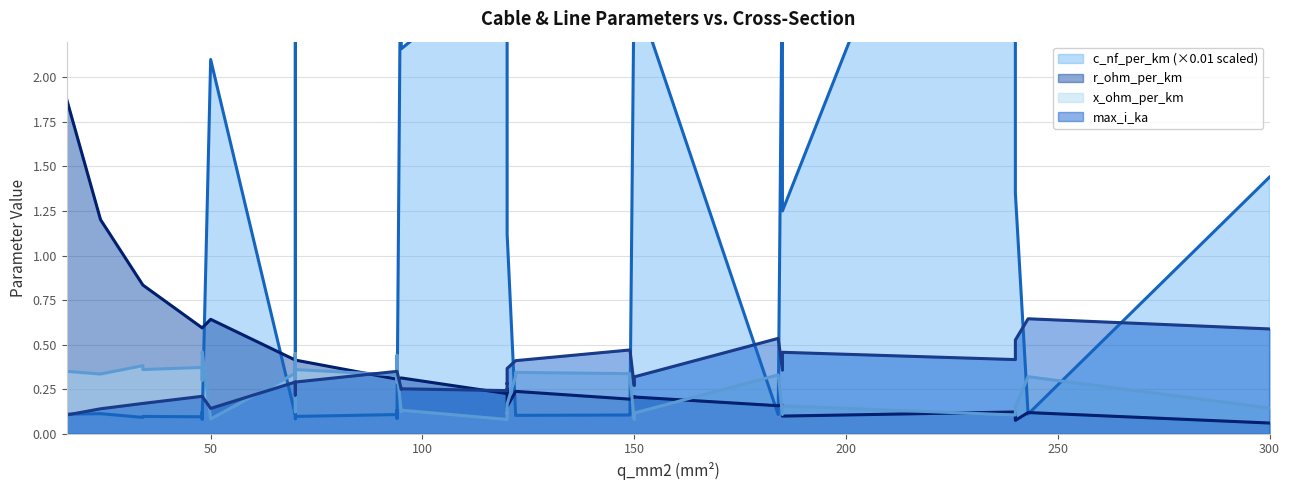

Is it true that c_nf_per_km (×0.01 scaled) (avg) equals 5.2 at 22?

False